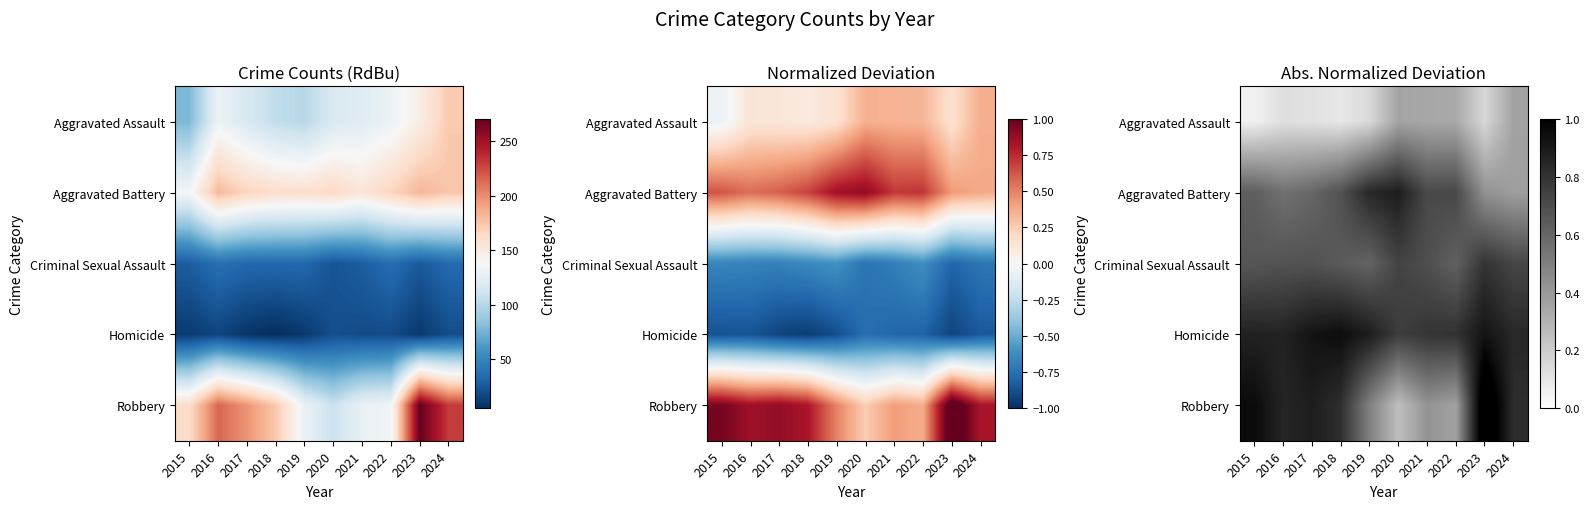

What is the average value of the Robbery series?

0.7